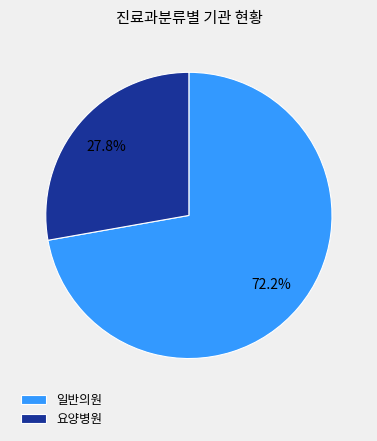

Between 요양병원 and 일반의원, which is larger?

일반의원